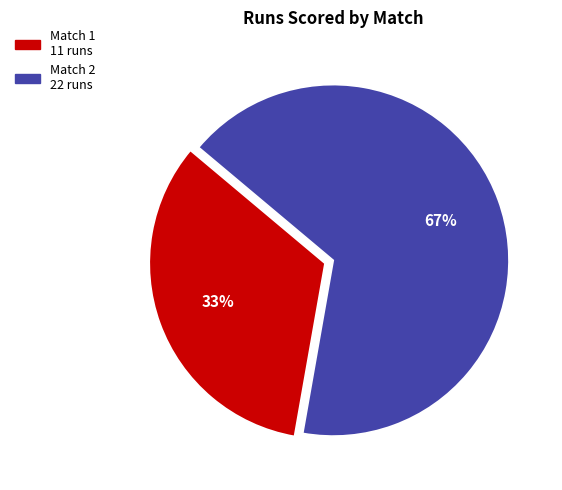

Is there any slice that represents more than half of the pie?

Yes